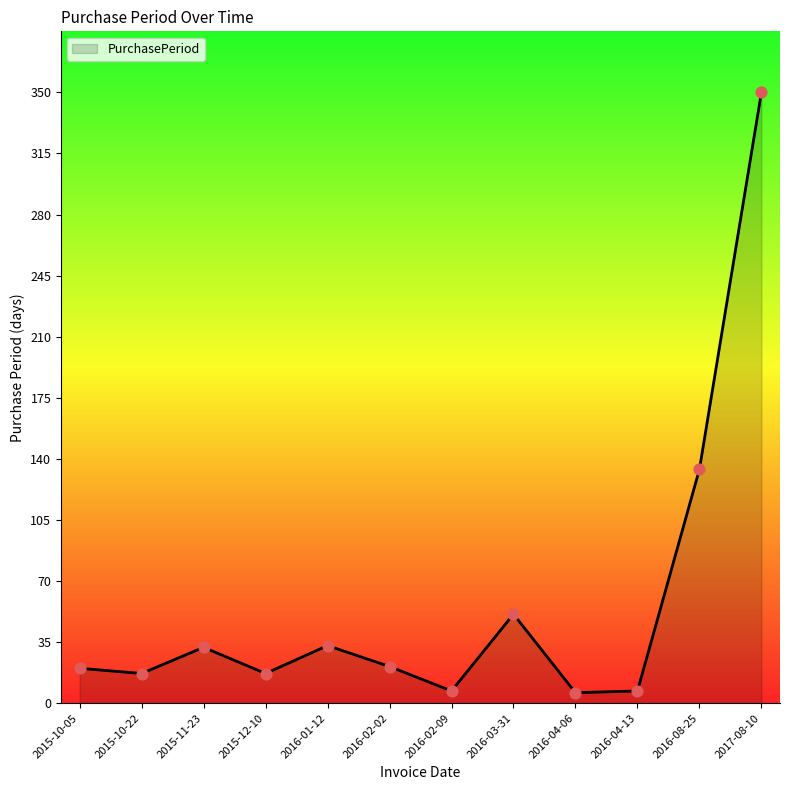

Between 2016-01-12 and 2016-04-06, which is larger?

2016-01-12